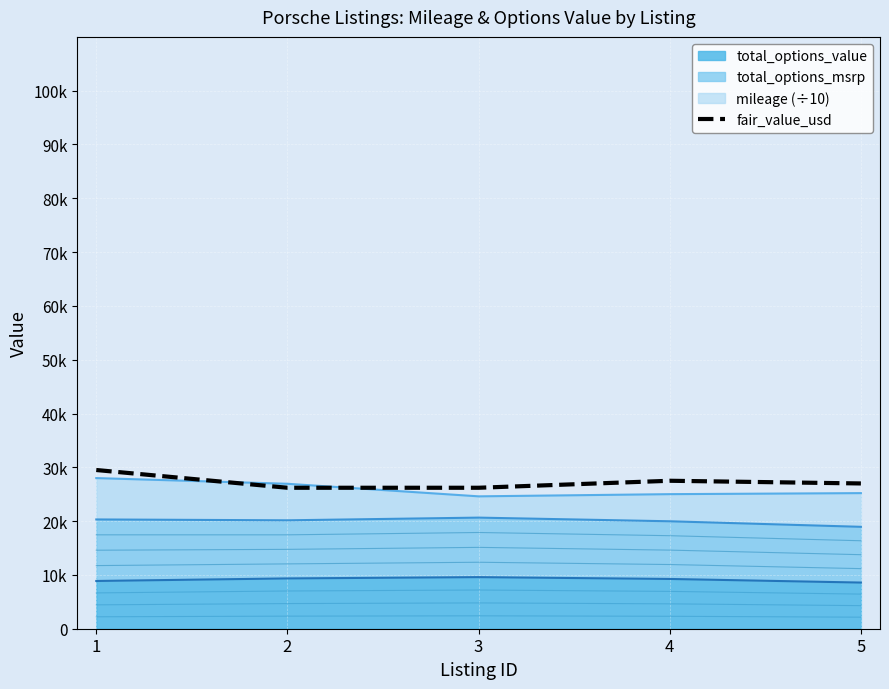

True or false: there are more than 0 points higher than both neighbors.

True